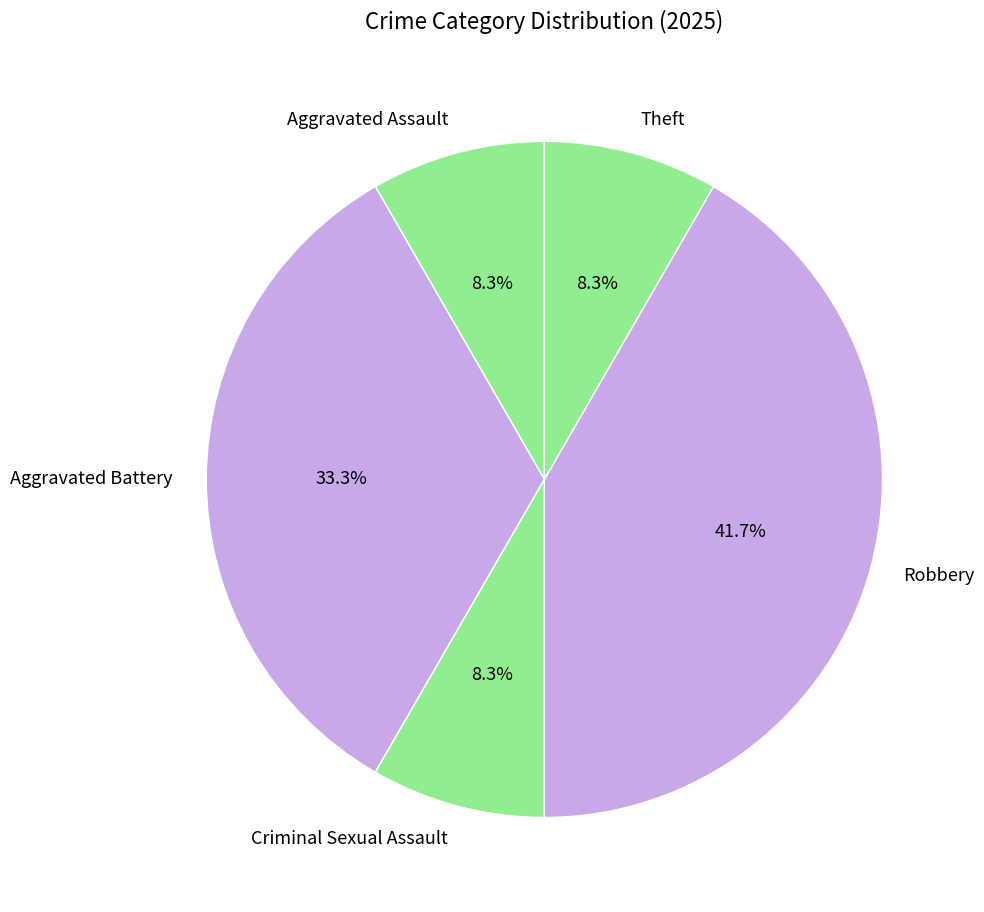

Is there a majority slice in this chart?

No